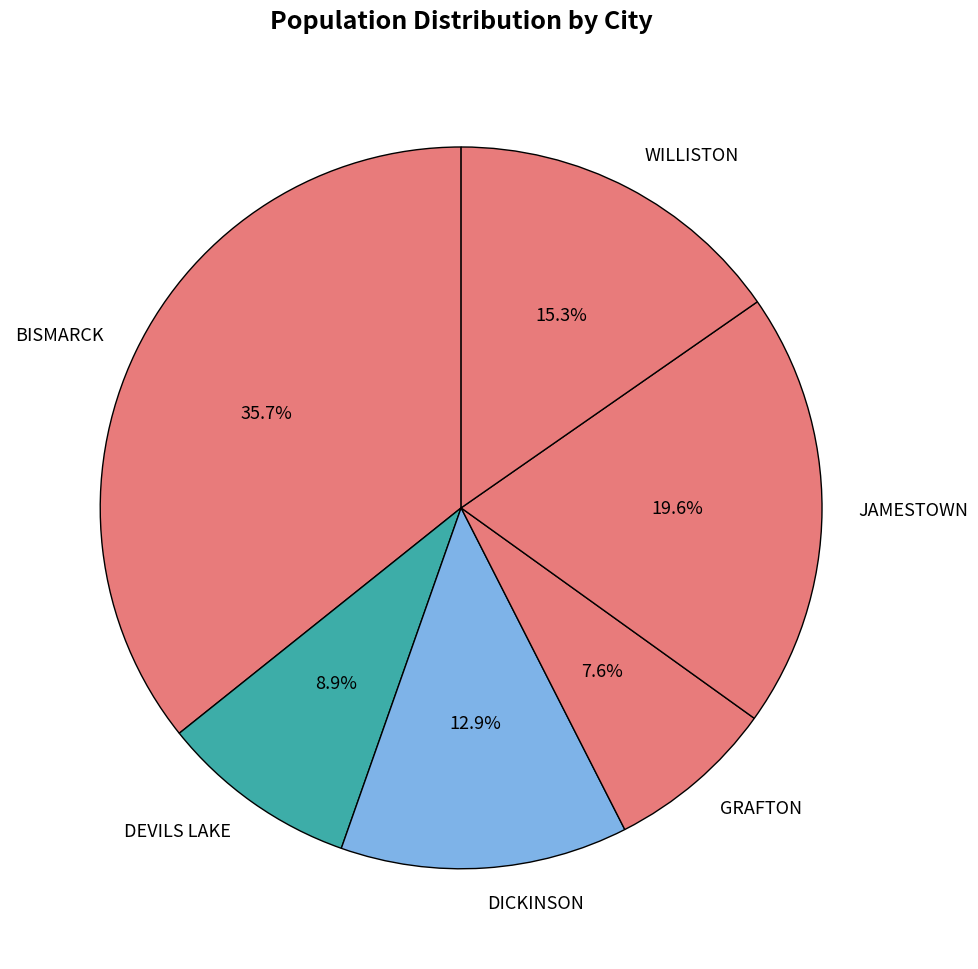

Is it true that DICKINSON is 13% of the pie?

True